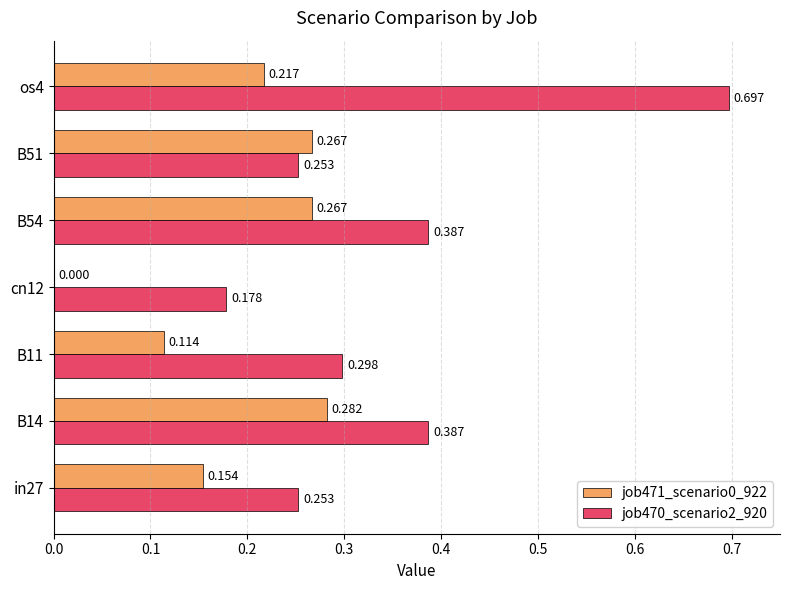

Is the value of job470_scenario2_920 at os4 greater than the value of job471_scenario0_922 at cn12?

Yes